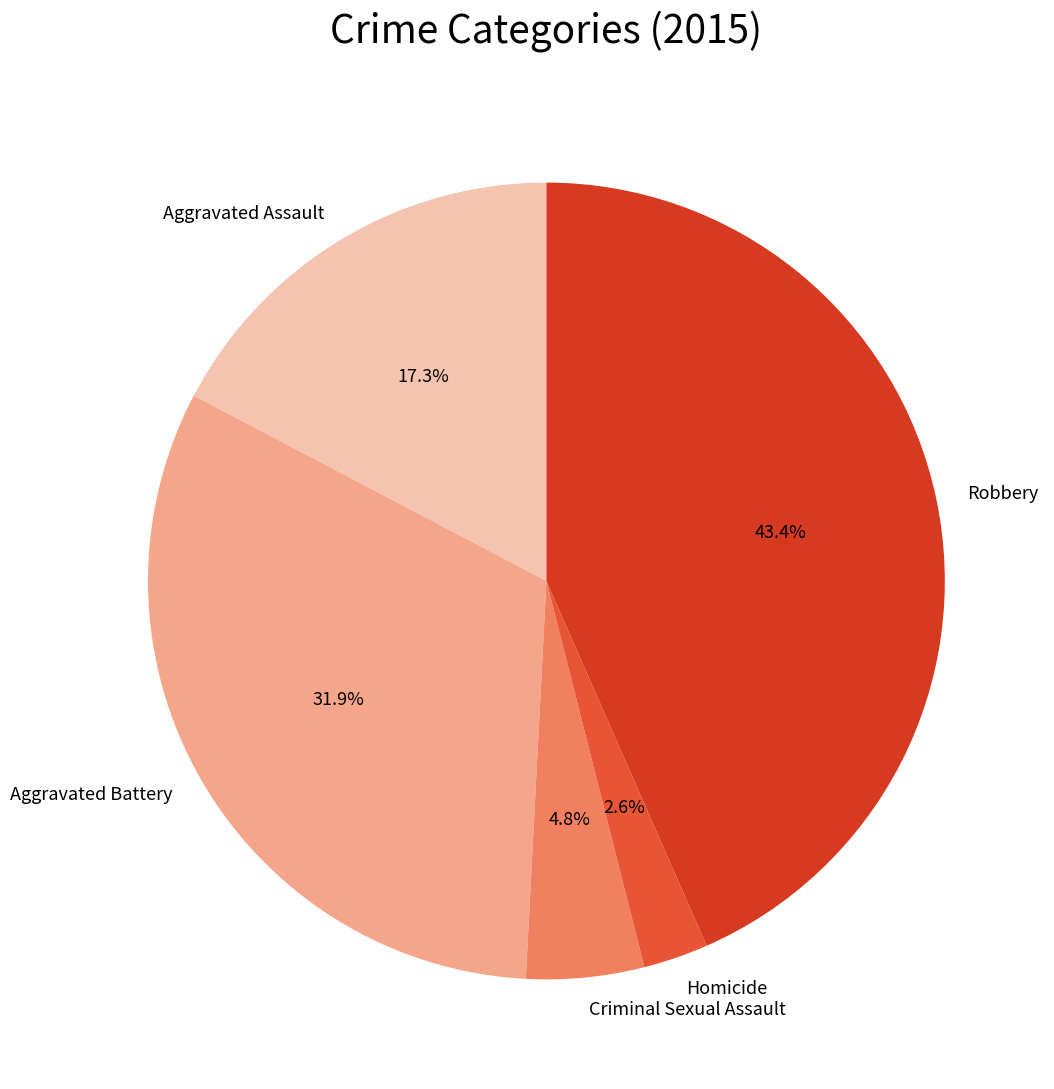

Count the number of slices in the pie.

5